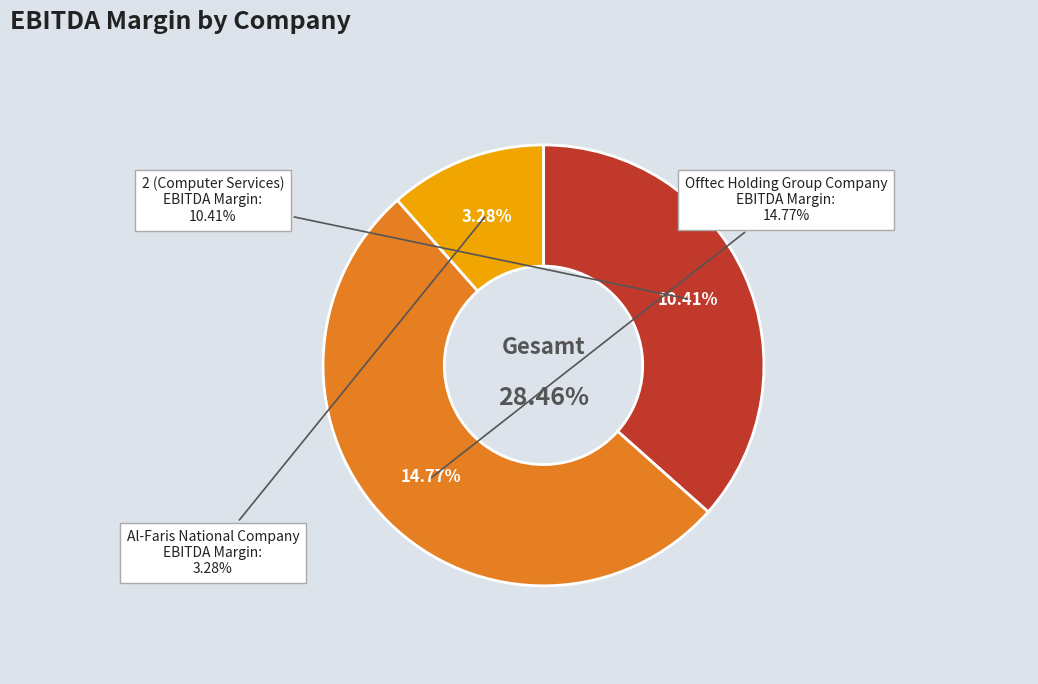

Count the number of slices in the pie.

3